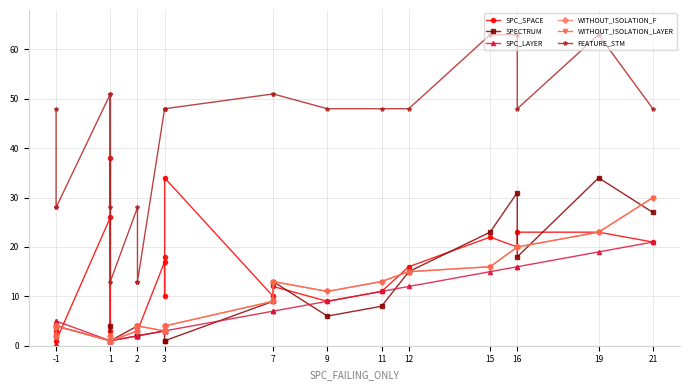

What is the label of the 22nd point from the right?

2